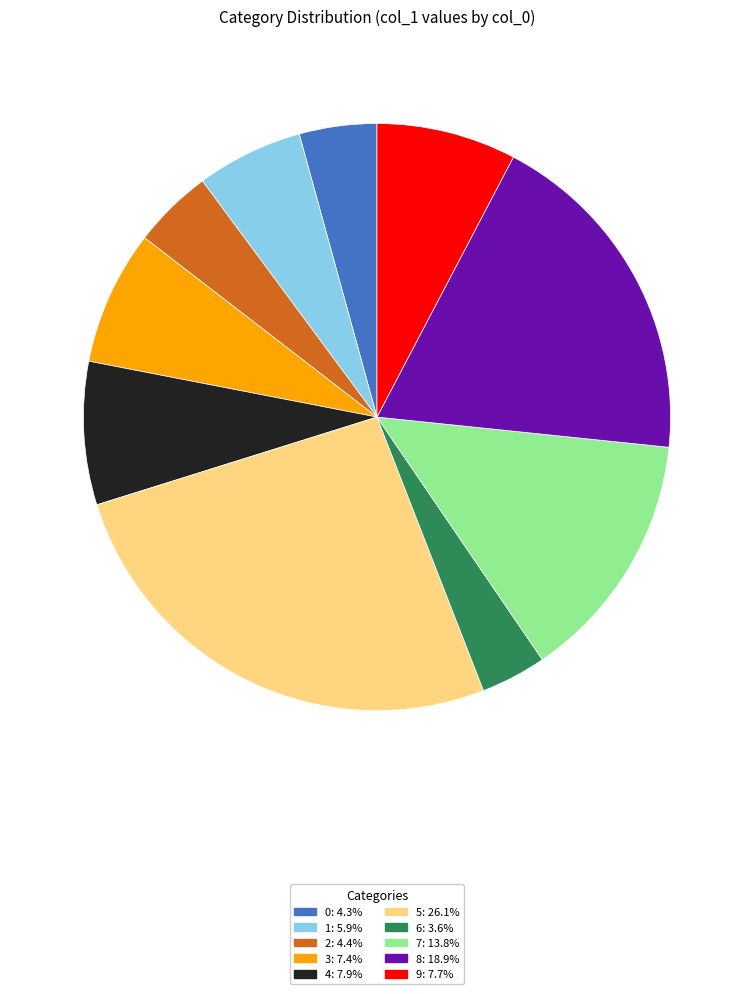

Is the sum of 8 and 9 greater than half?

No